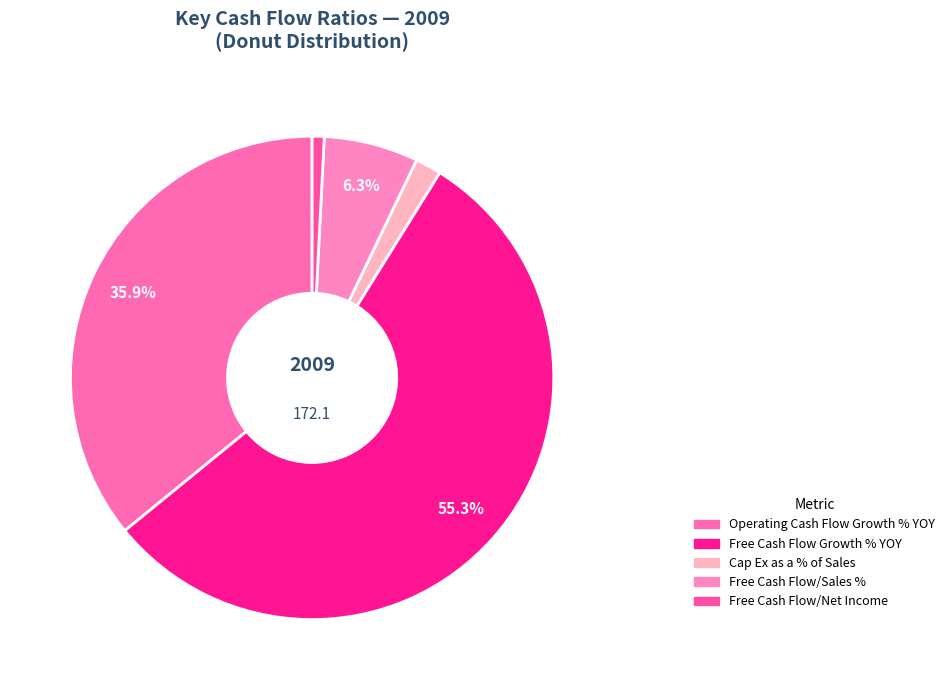

What is the majority slice?

Free Cash Flow Growth % YOY